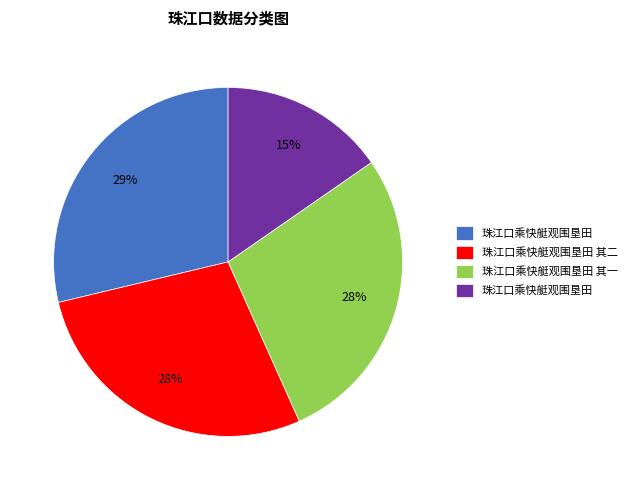

Is there any slice that represents more than half of the pie?

No